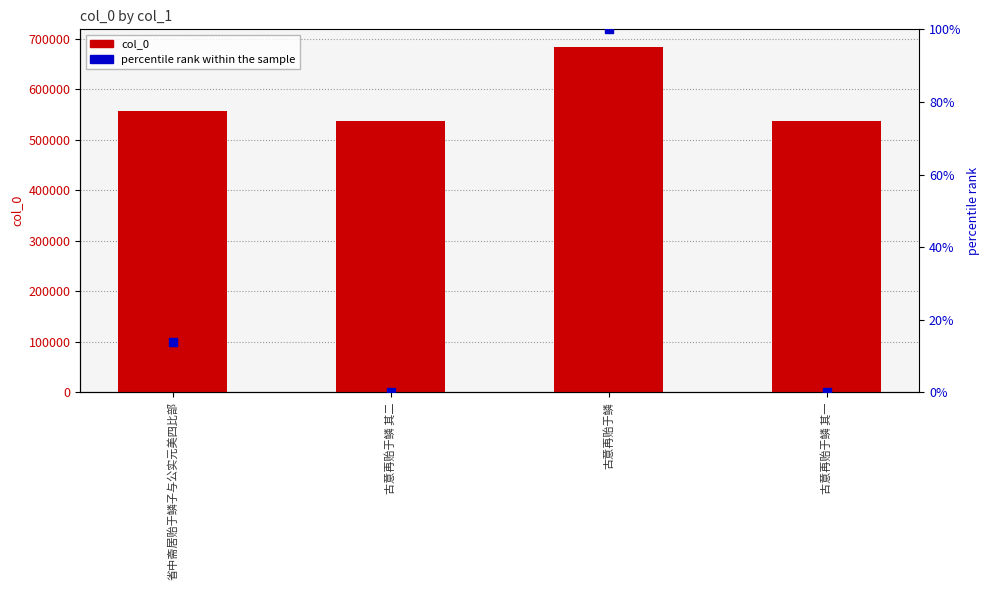

What is the total value across all series at 古意再贻于鳞?

684076.0